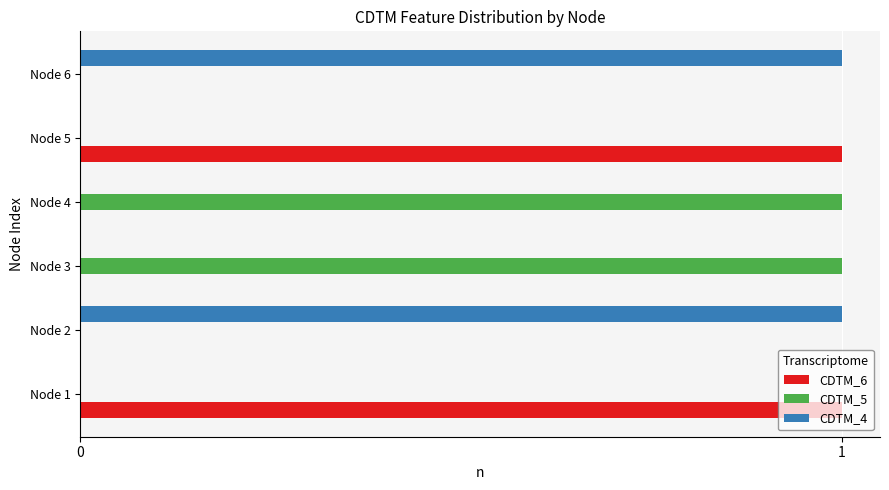

True or false: CDTM_6 has a value of 0 at Node 3.

True